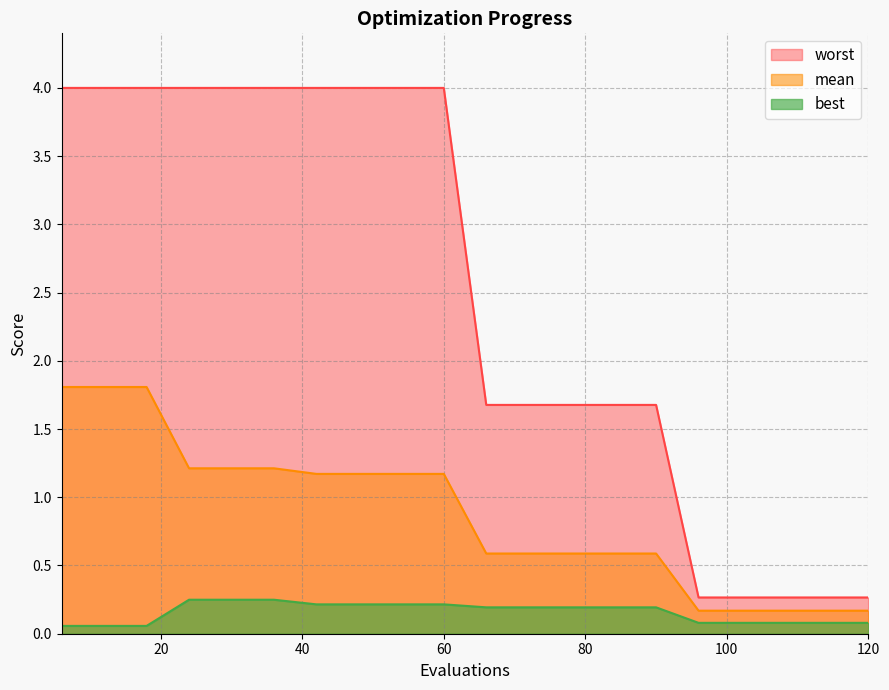

True or false: mean and worst cross at least once.

False